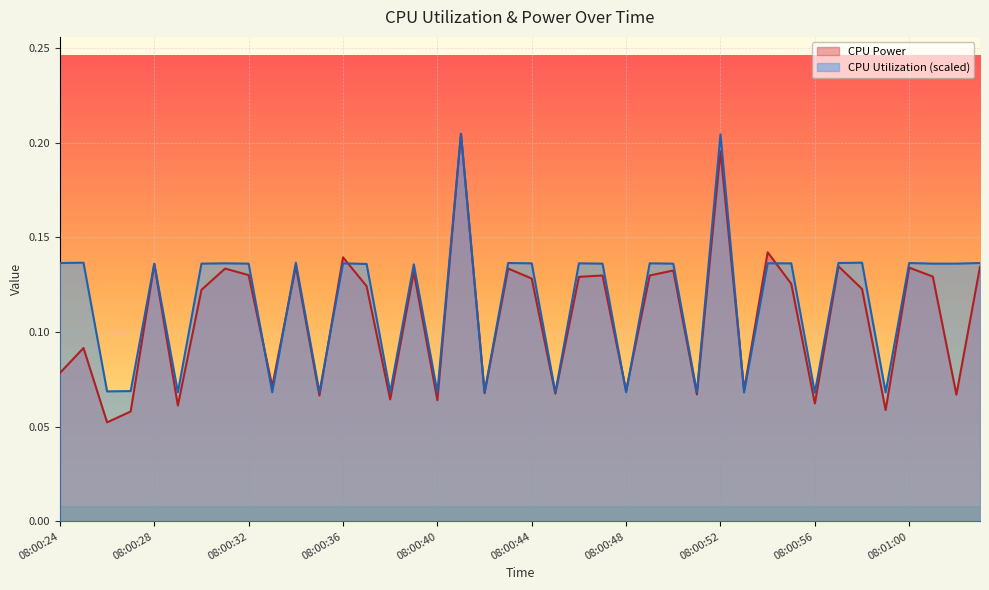

What is the difference between the maximum and minimum values in the CPU Power series?

0.2